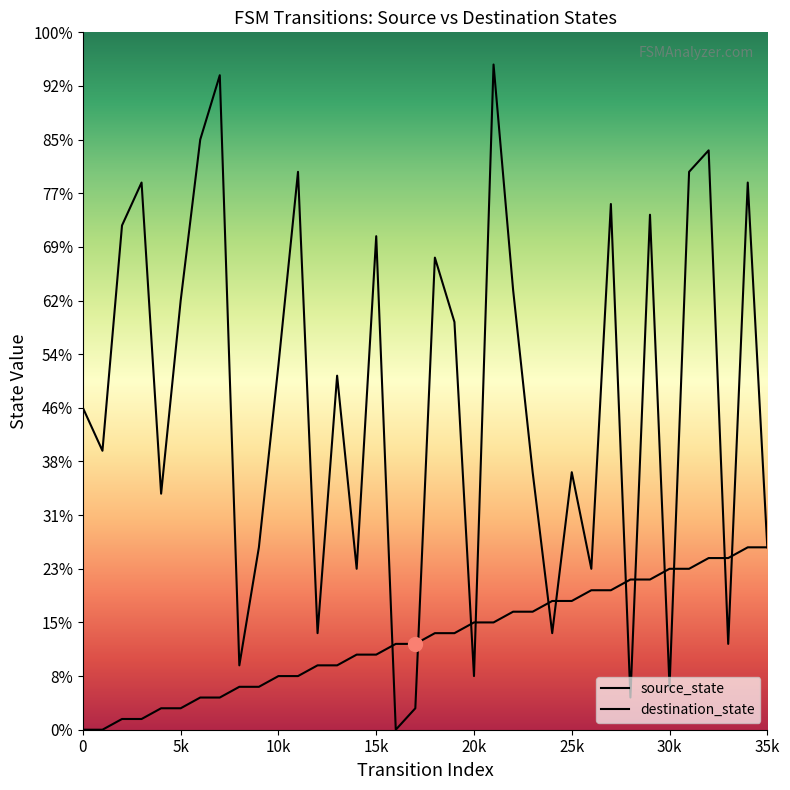

How many data points does each series have?

36